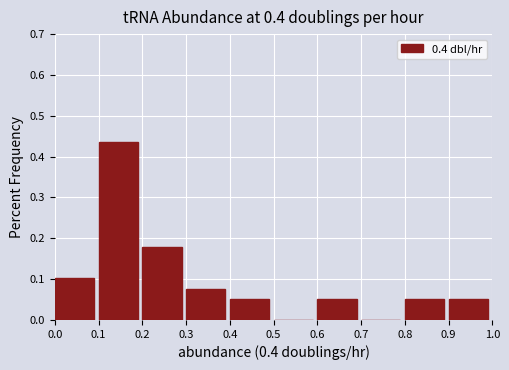

What is the height of the bar covering 0.9 to 1.0 on the x-axis? The values are not printed on the chart, so give them approximately, as read against the axis.

0.05